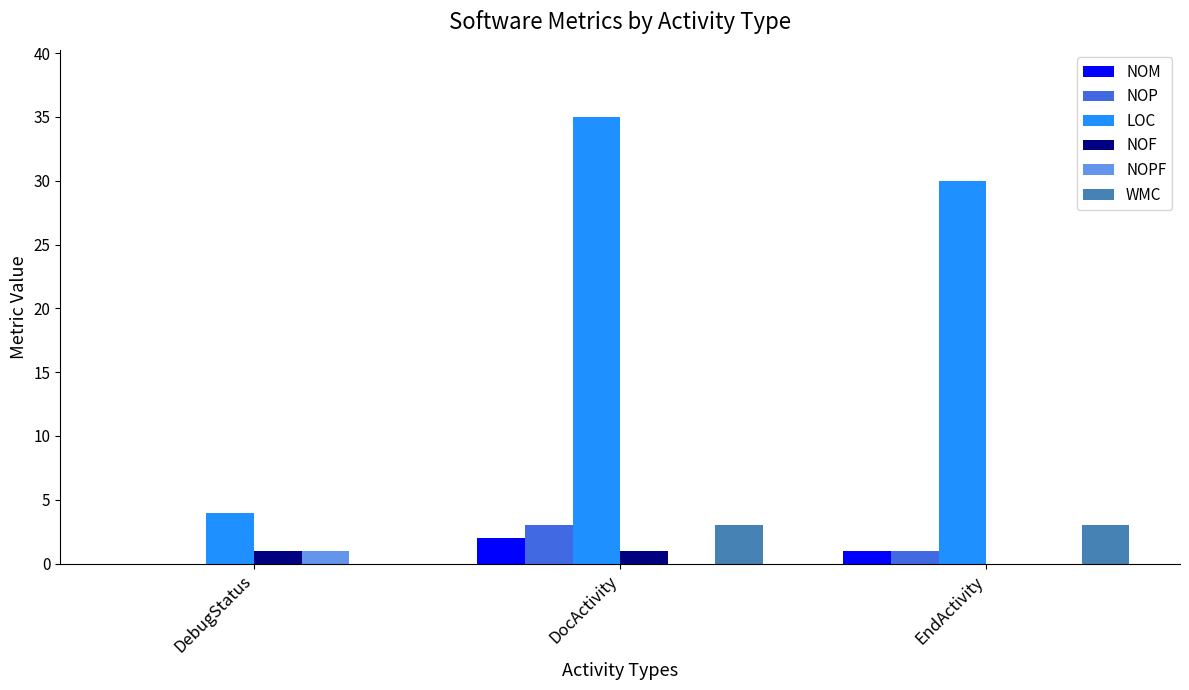

Where does the NOP series first go above 1?

DocActivity